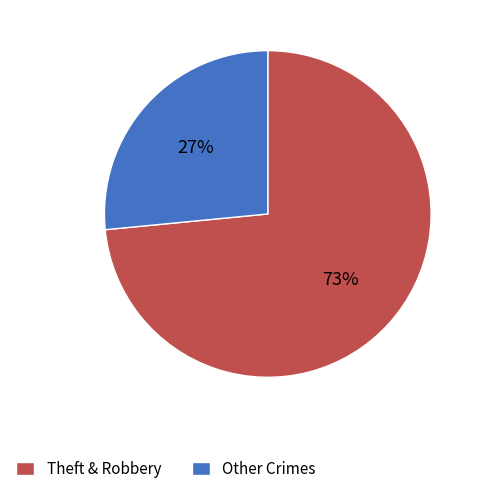

What is the smallest slice in the pie chart?

Other Crimes